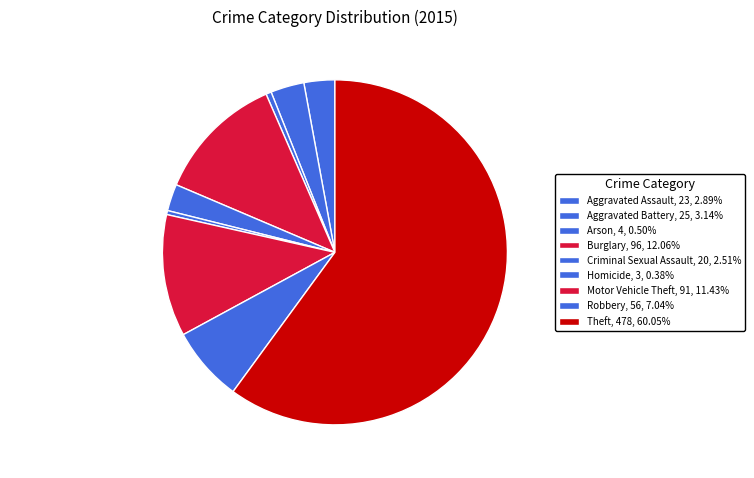

Is Theft the majority of the pie?

Yes